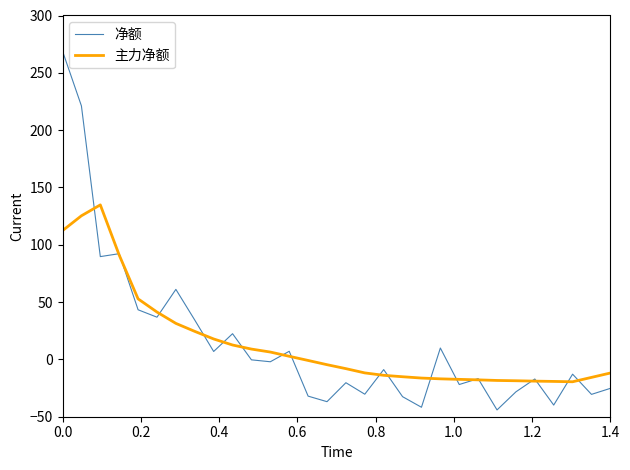

What is the greatest value displayed?

268.9